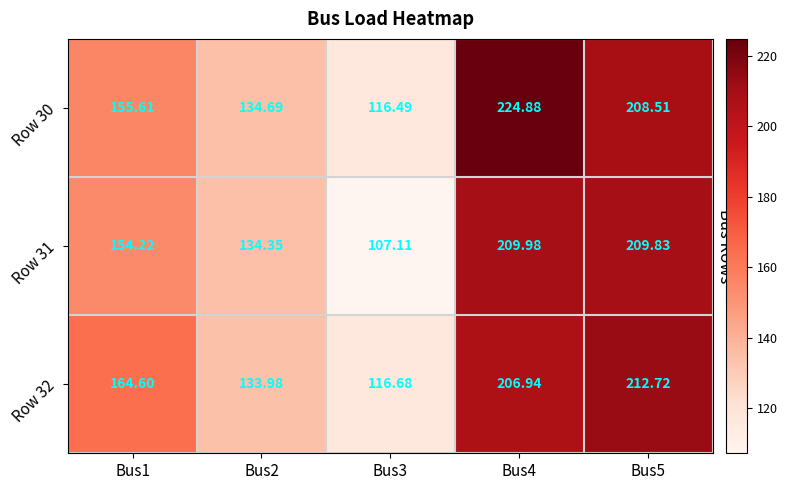

Rank the series at Bus5 from highest to lowest value.

Row 32, Row 31, Row 30